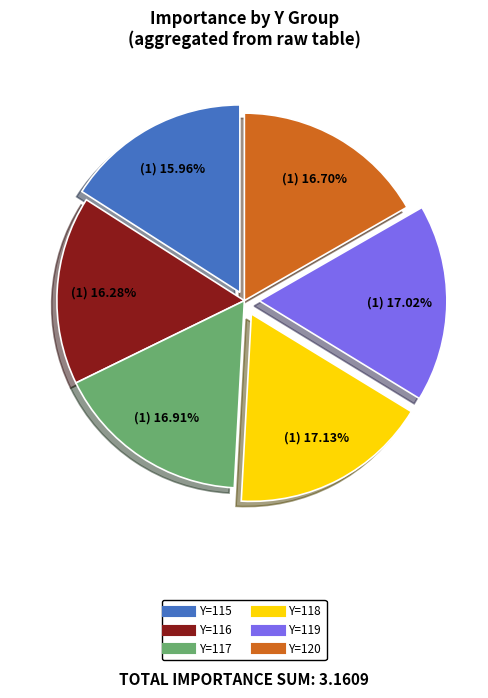

How many slices are in this pie chart?

6